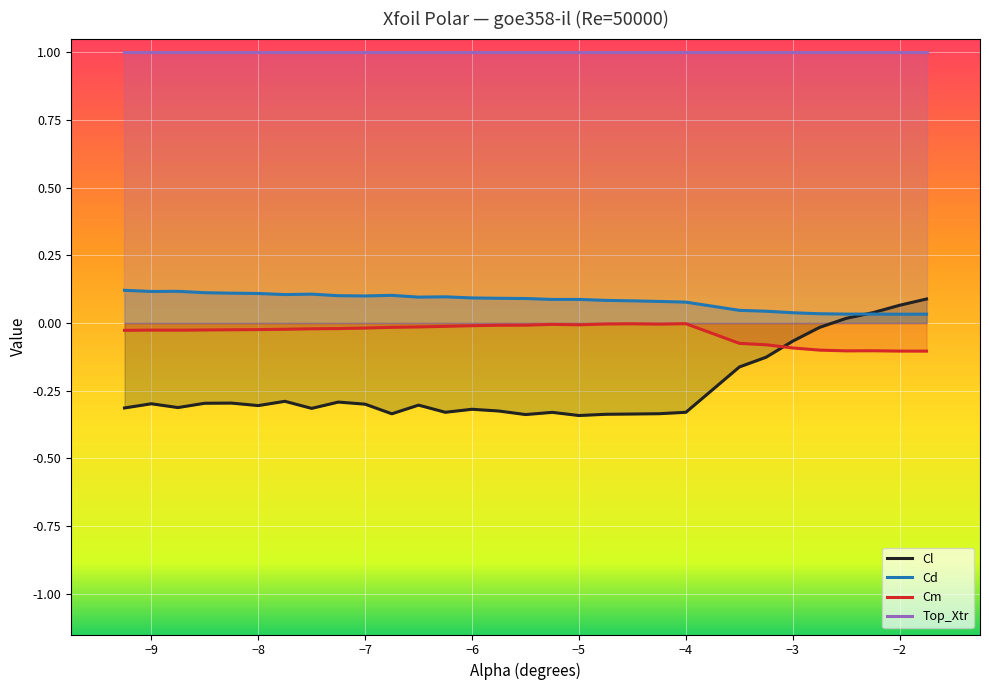

How many intersections are there between Cm and Cl?

1